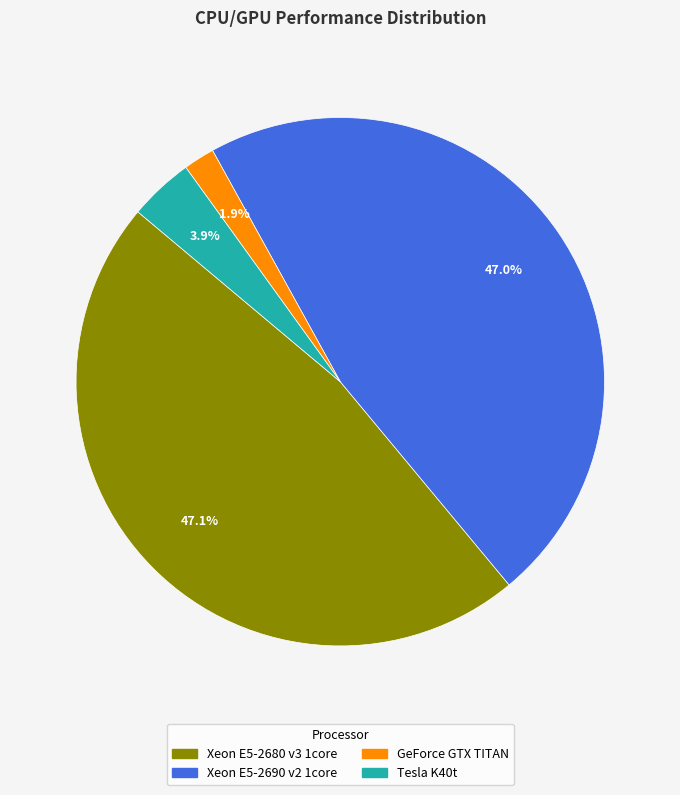

What portion of the pie excludes Xeon E5-2680 v3 1core?

52.9%